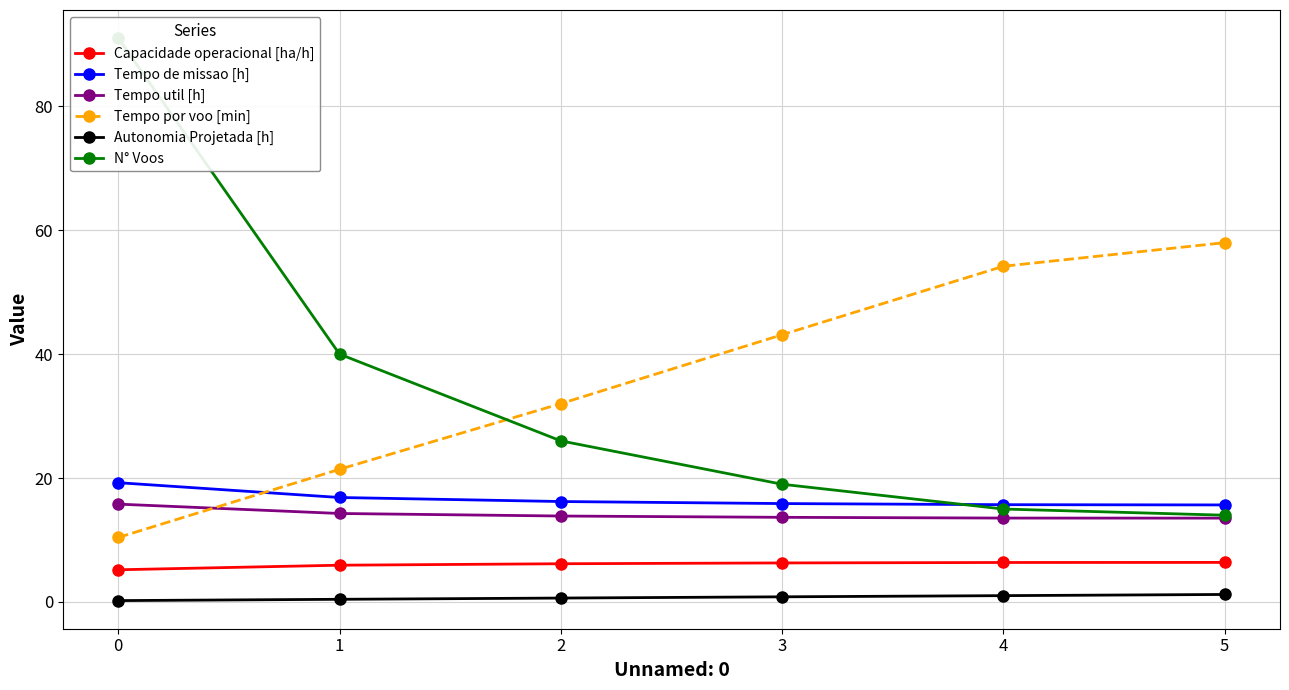

True or false: Tempo util [h] and Capacidade operacional [ha/h] intersect in this chart.

False